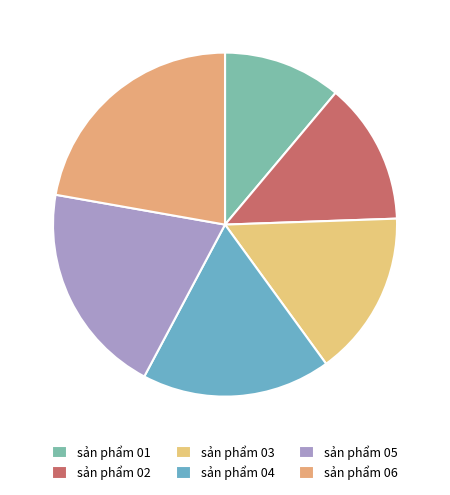

How many segments does this pie chart have?

6